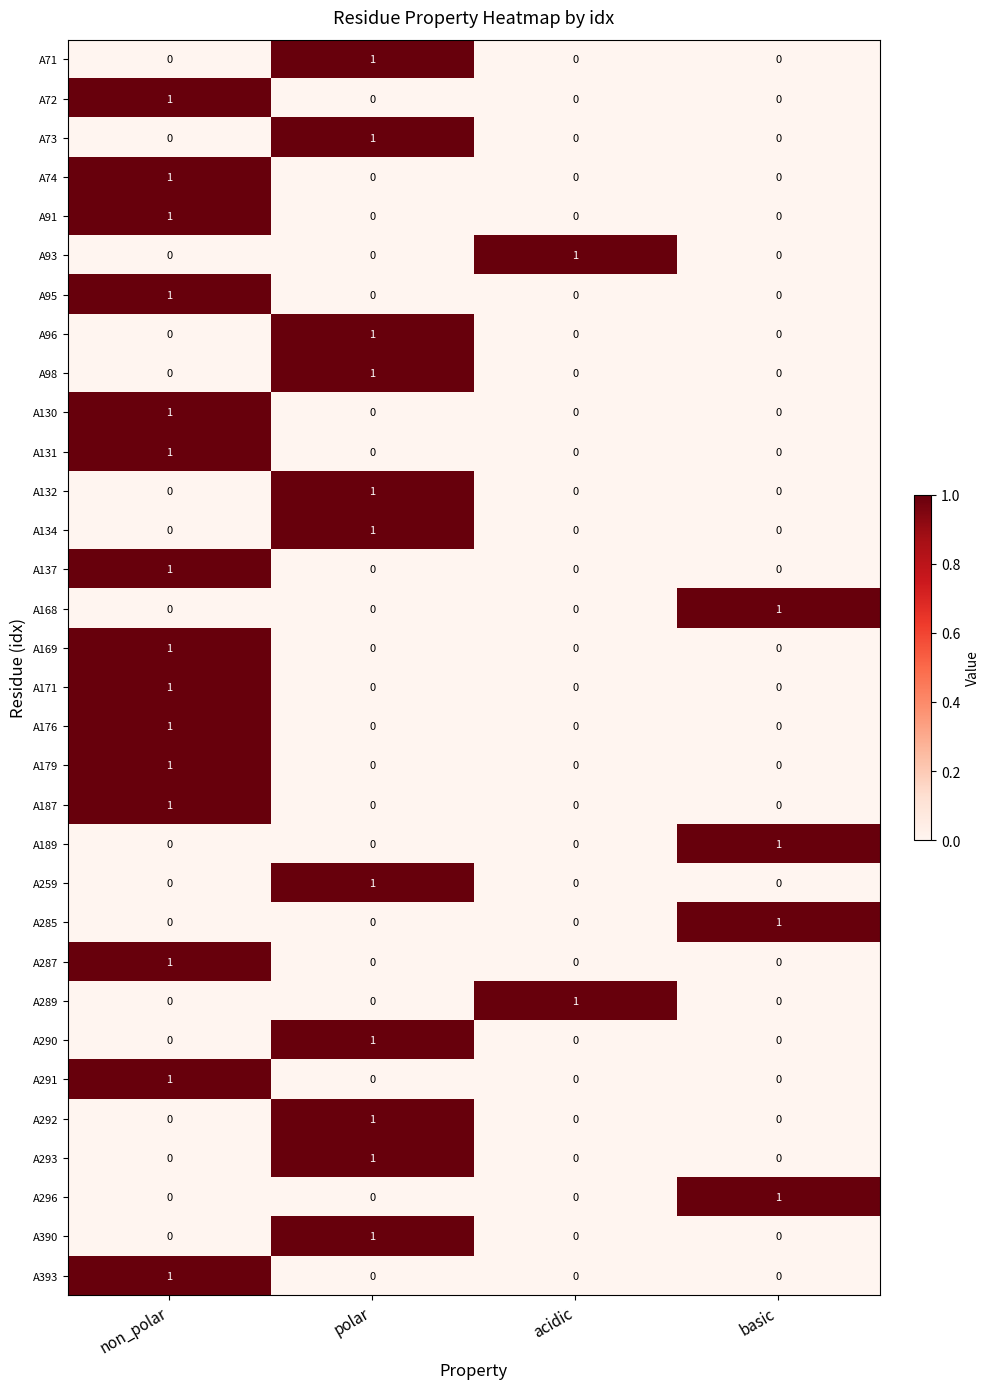

What is the spread (max minus min) of values at non_polar?

1